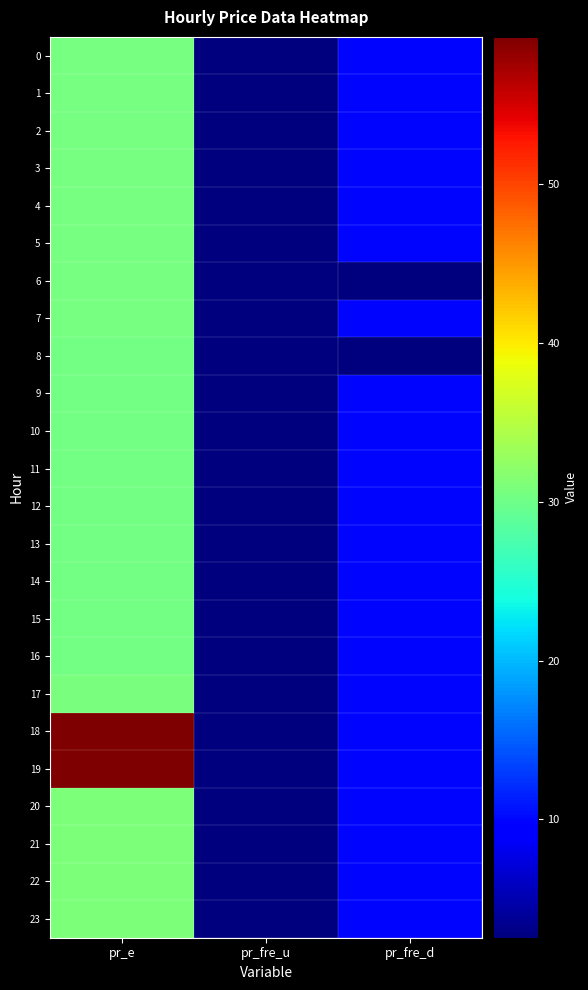

Rank the series at pr_e from lowest to highest value.

8, 9, 10, 11, 12, 13, 14, 15, 16, 7, 0, 1, 2, 3, 4, 5, 6, 17, 20, 21, 22, 23, 18, 19